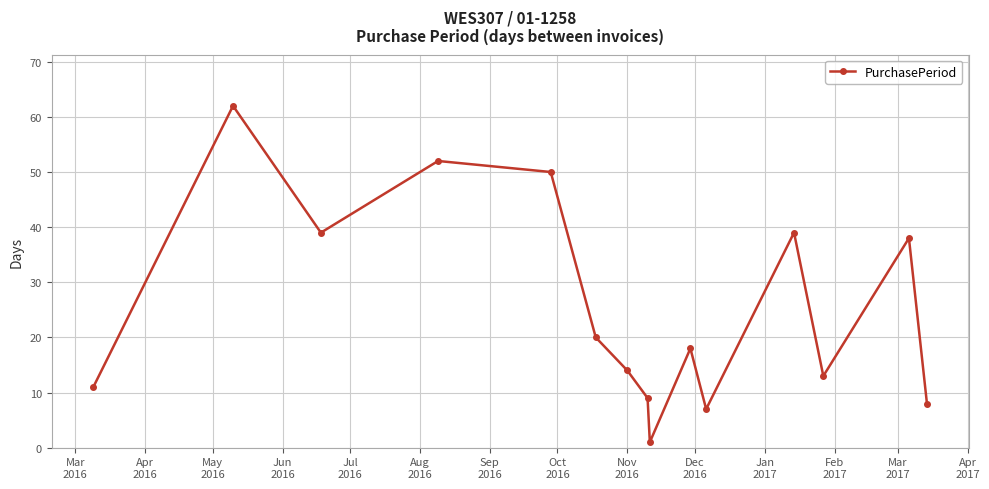

What is the greatest value displayed?

62